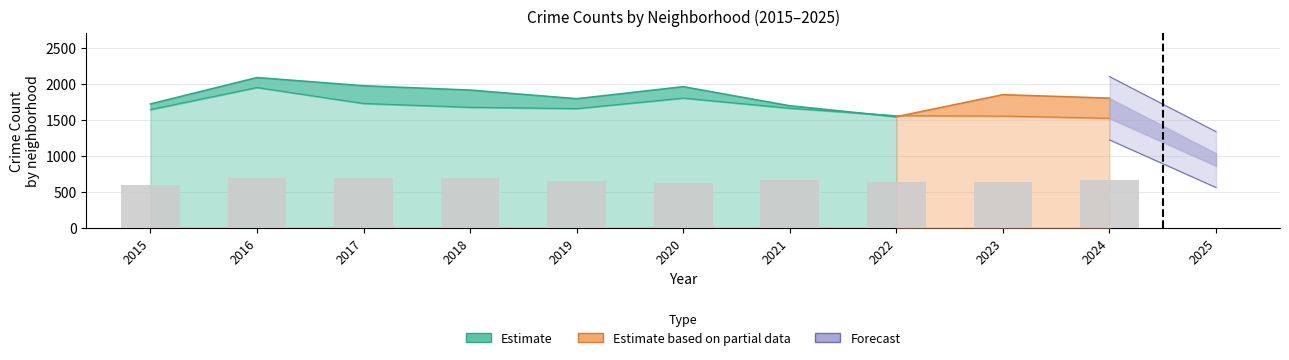

How many data points are above 661?

4